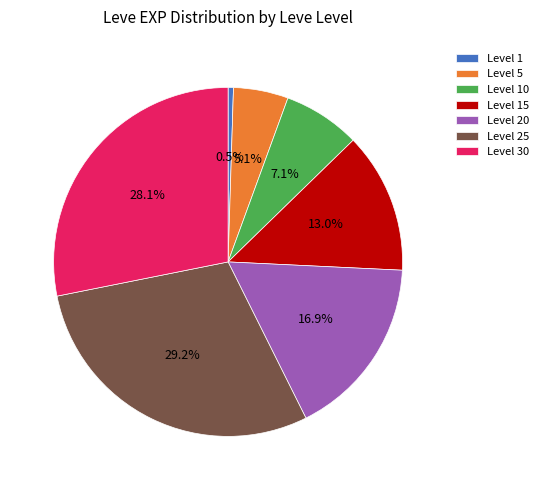

How many slices are in this pie chart?

7